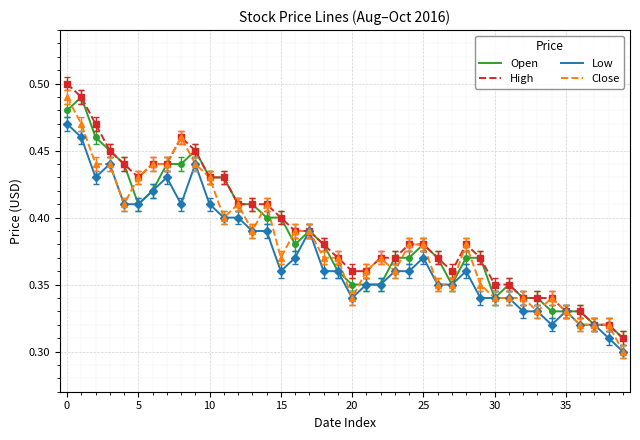

At which label does High reach its peak?

0